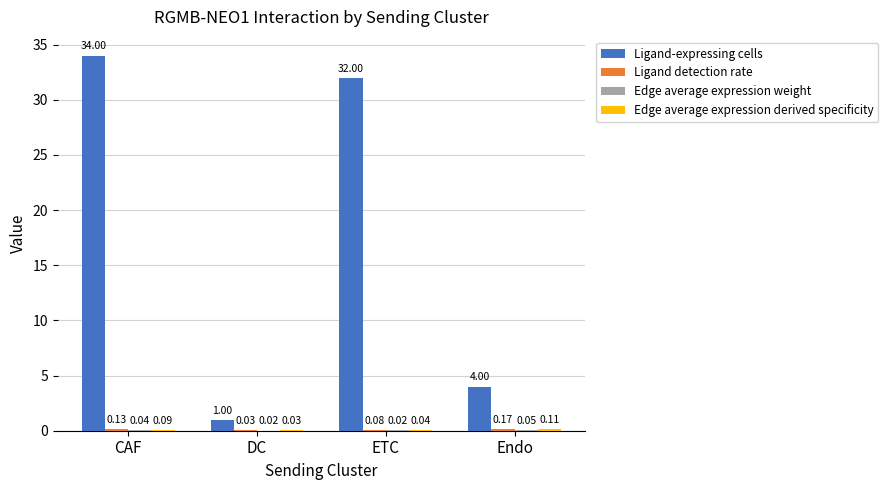

Which series has the largest range (max minus min)?

Ligand-expressing cells